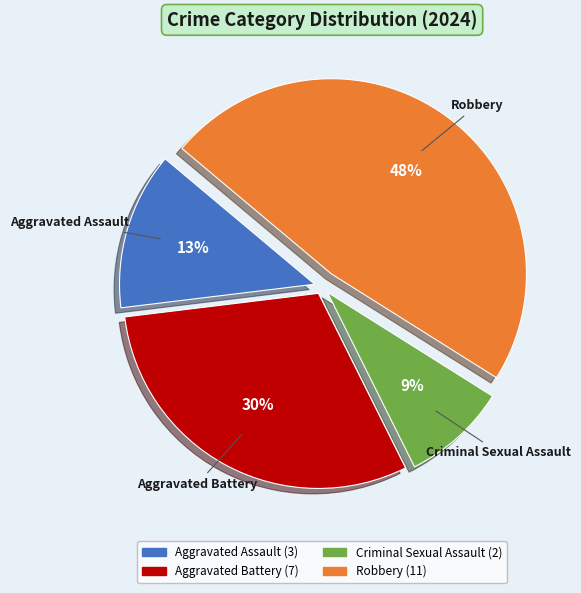

Is it true that Aggravated Assault is 13% of the pie?

True